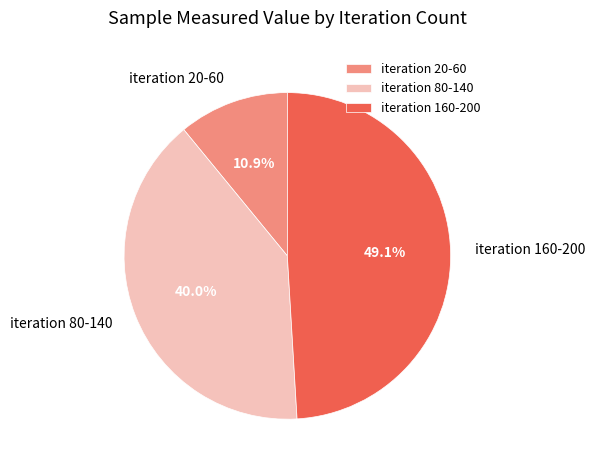

Does iteration 160-200 account for over 50% of the chart?

No